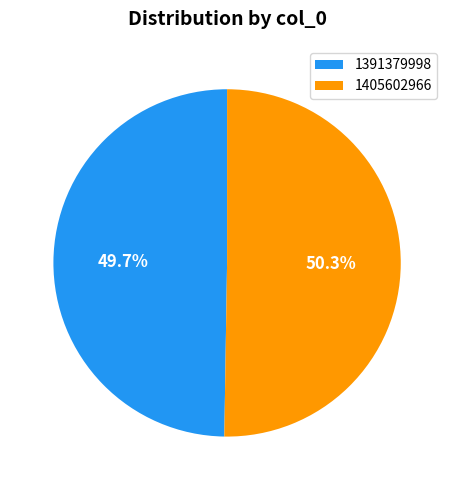

Which slice is the smallest?

1391379998